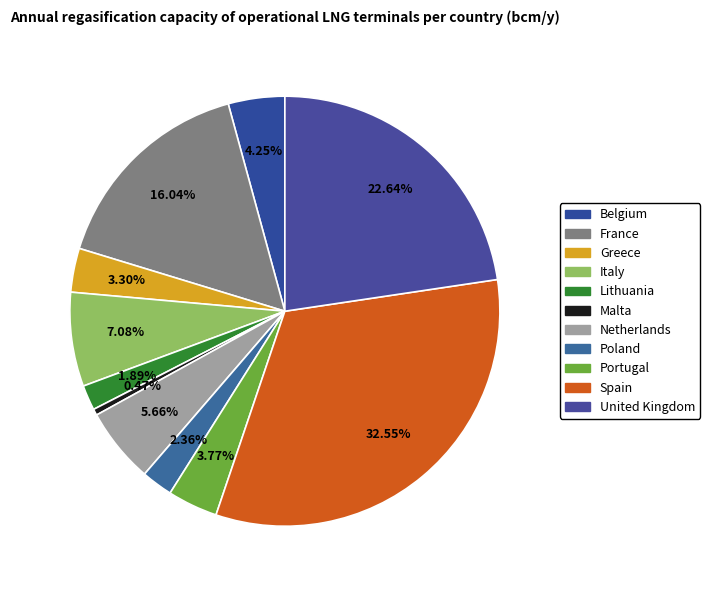

How many segments does this pie chart have?

11